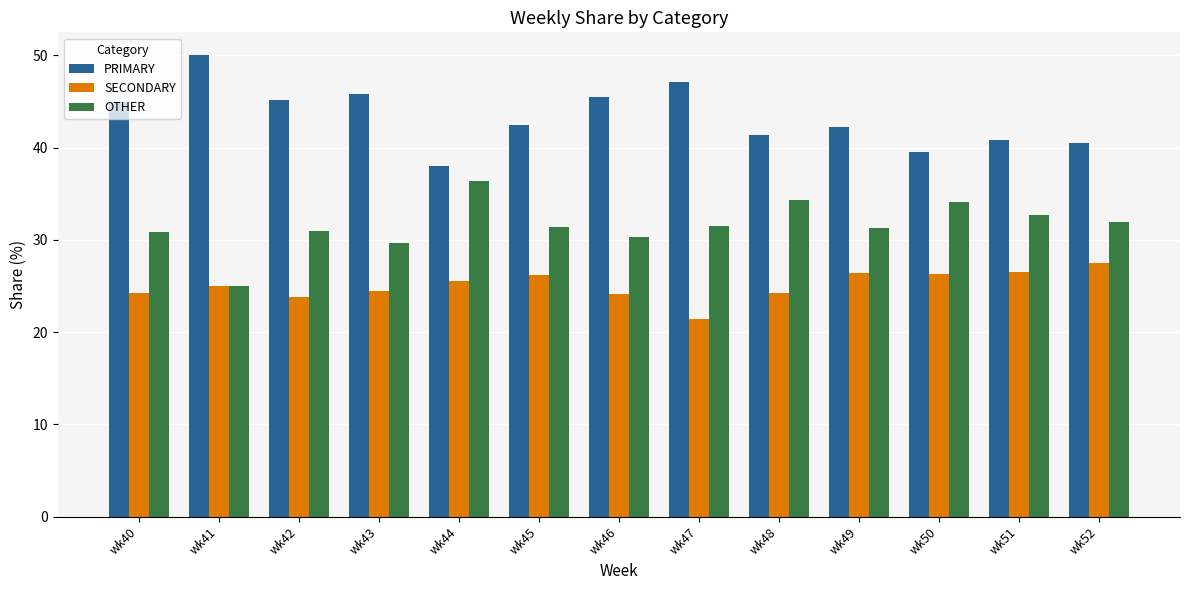

What is the sum of the SECONDARY values at wk45 and wk47?

47.6